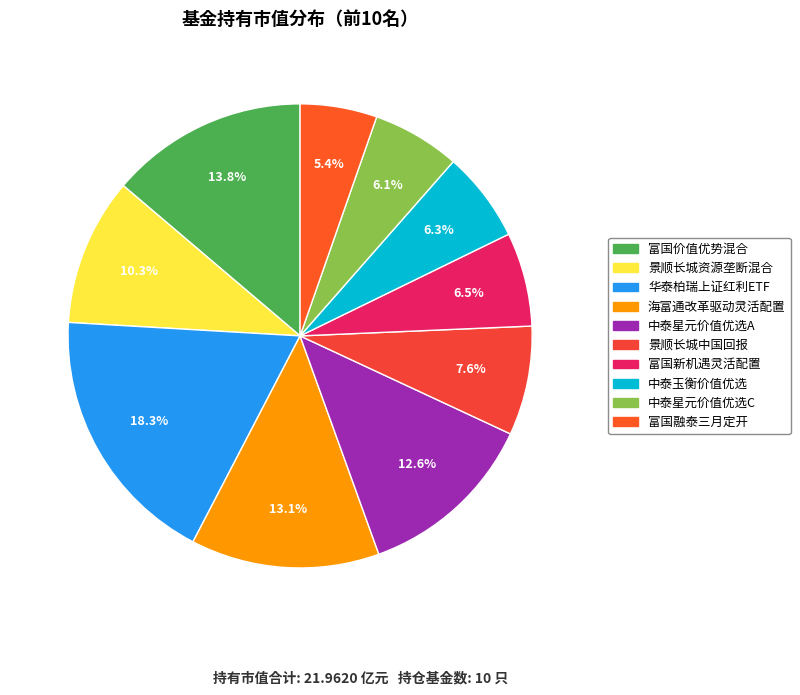

Which category has the biggest portion of the pie?

华泰柏瑞上证红利ETF